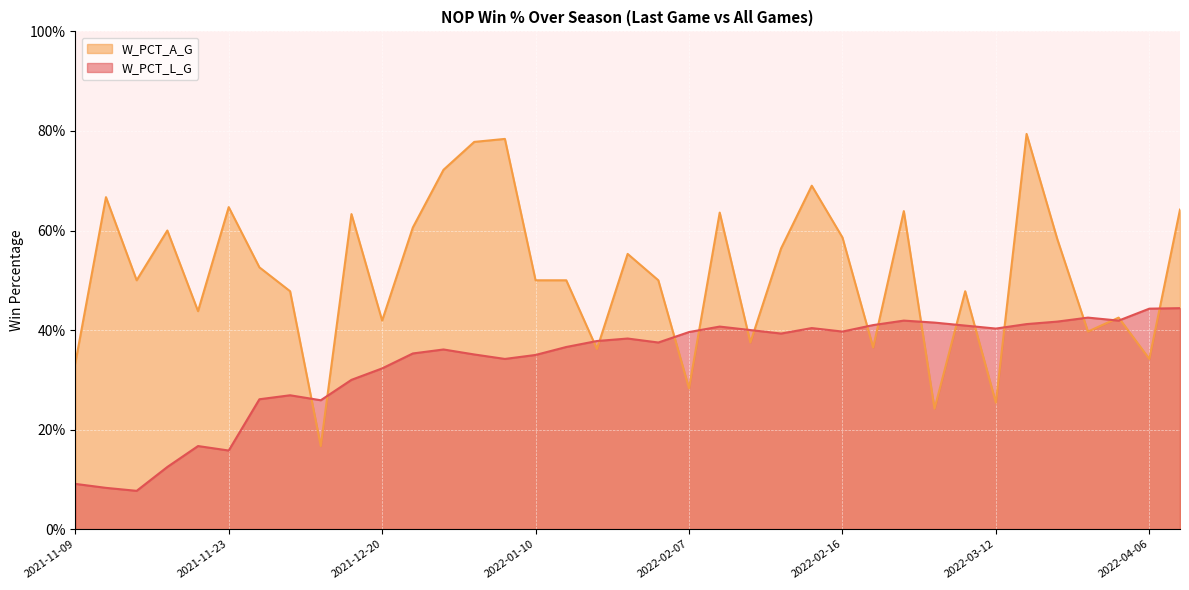

Rank the series by their average value, from lowest to highest.

W_PCT_L_G, W_PCT_A_G